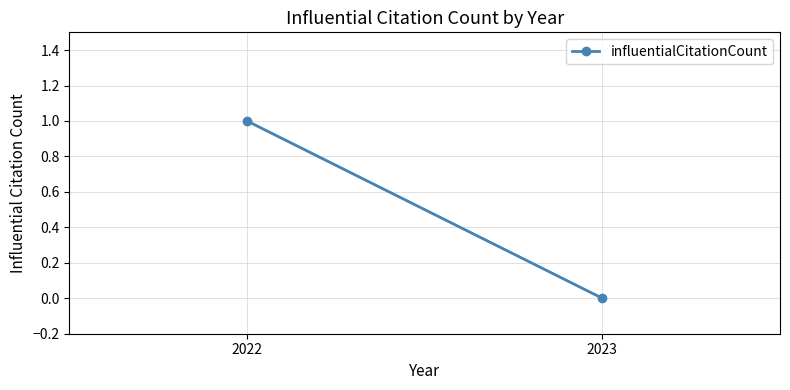

What is the change in value from 2022 to 2023?

-1